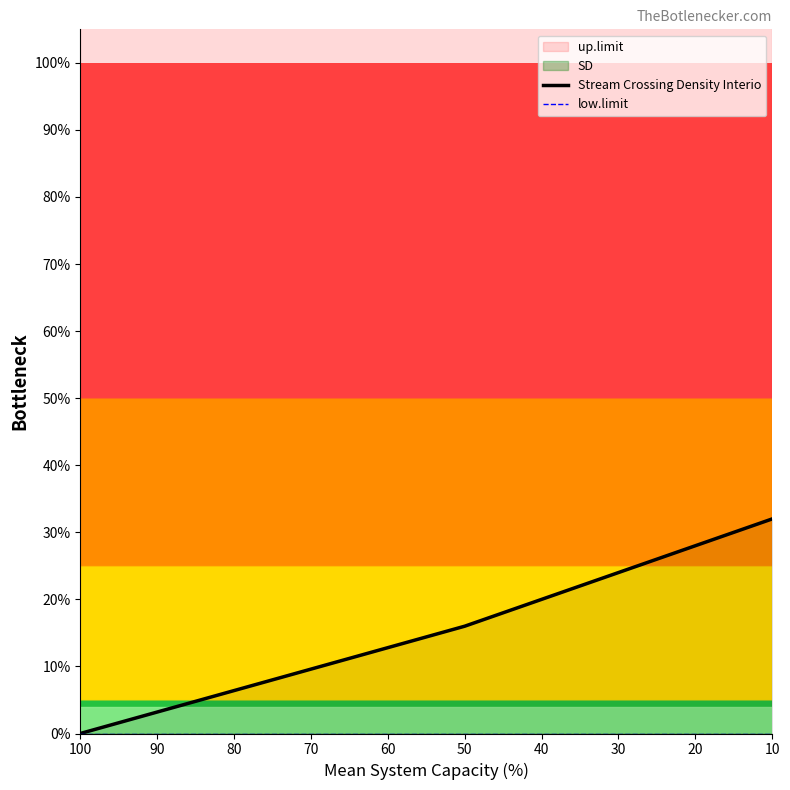

Does the chart have visible grid lines?

No